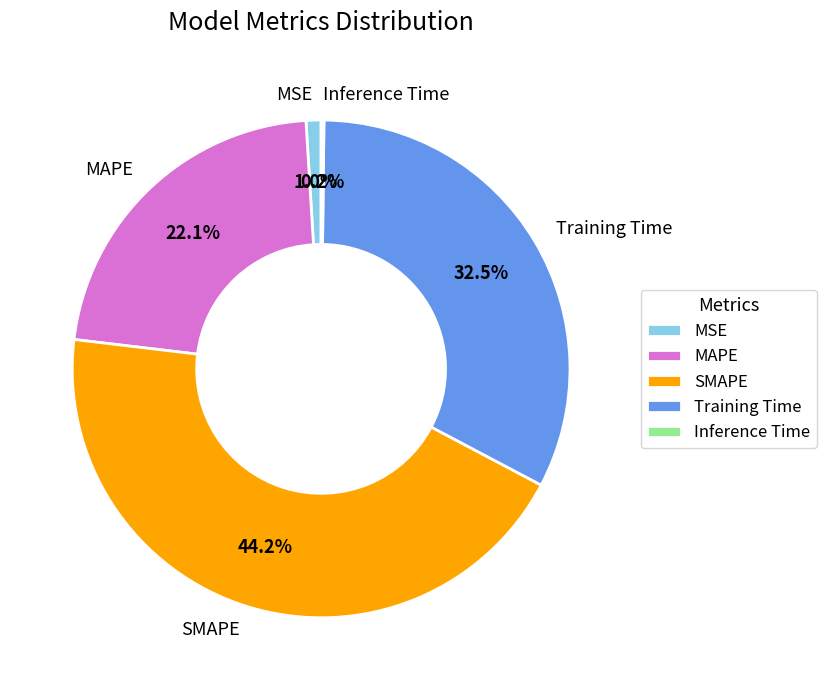

Between Training Time and MAPE, which is larger?

Training Time